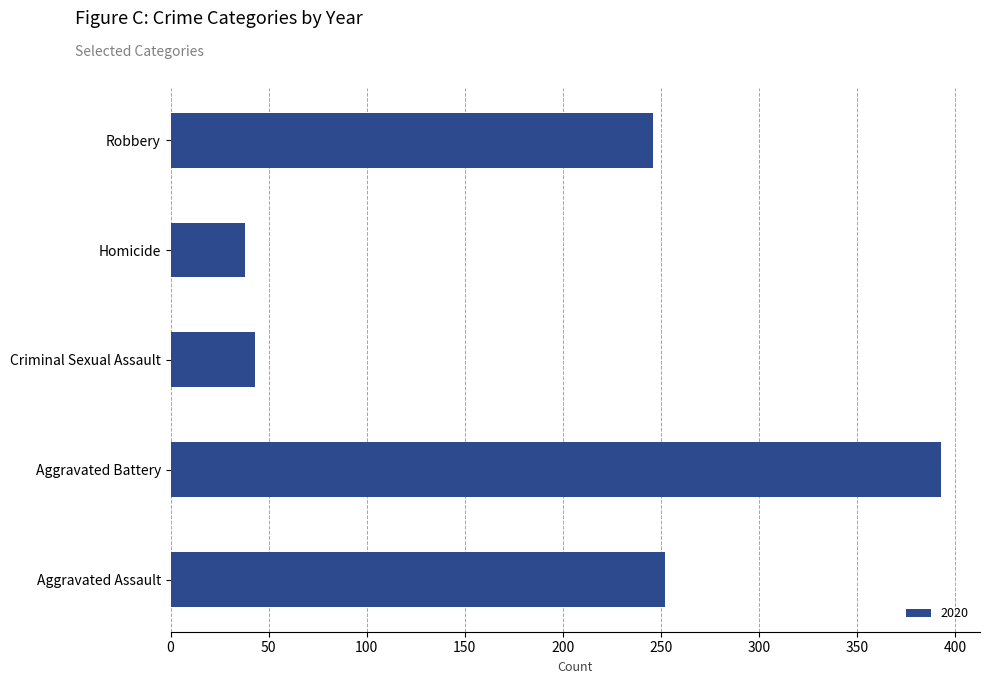

What is the minimum value shown in the chart?

38